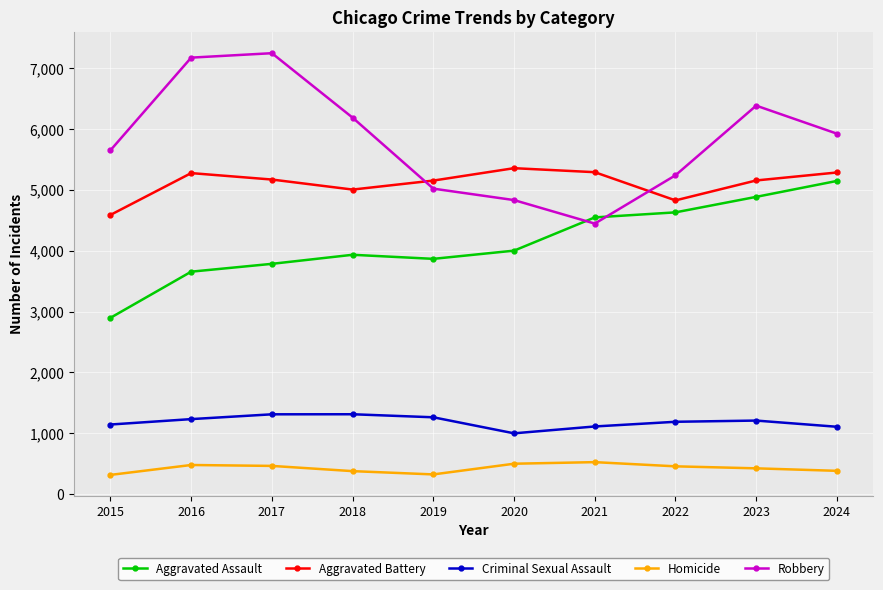

How many values in the Criminal Sexual Assault series are below 1206?

5